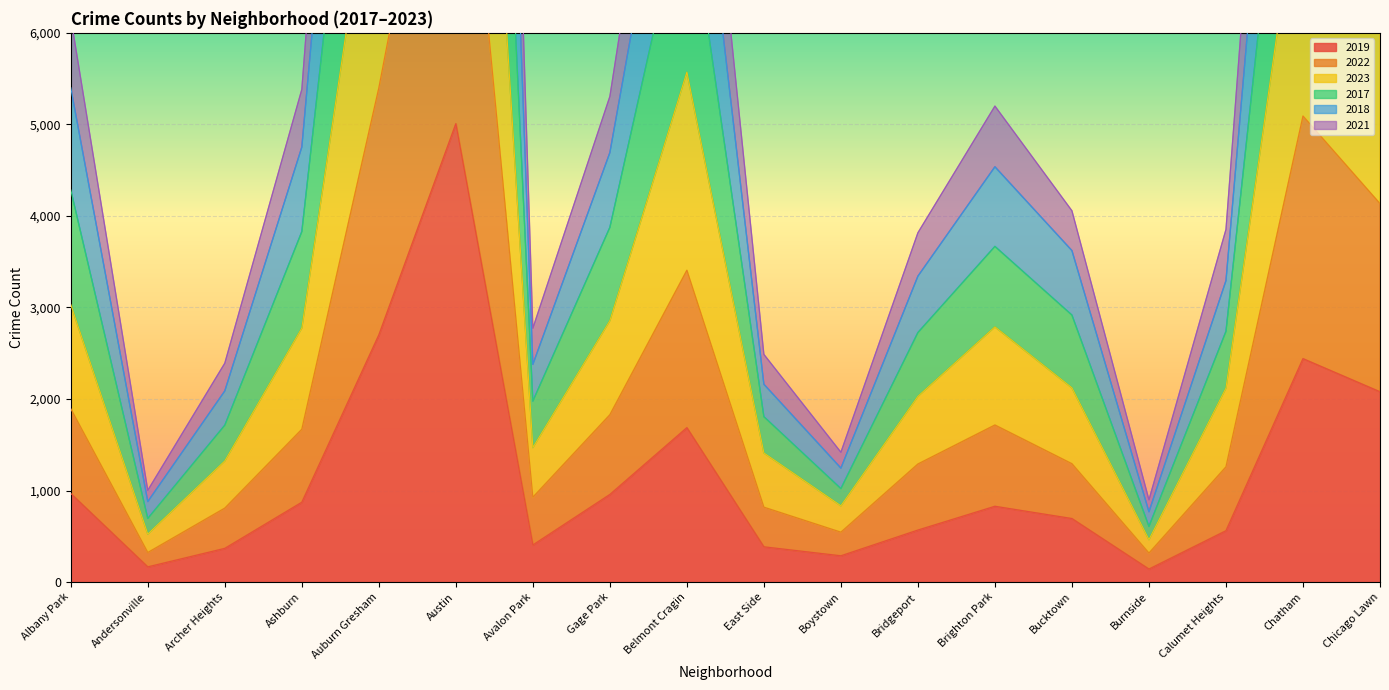

List the series in order of their overall mean, highest first.

2018, 2017, 2023, 2021, 2022, 2019